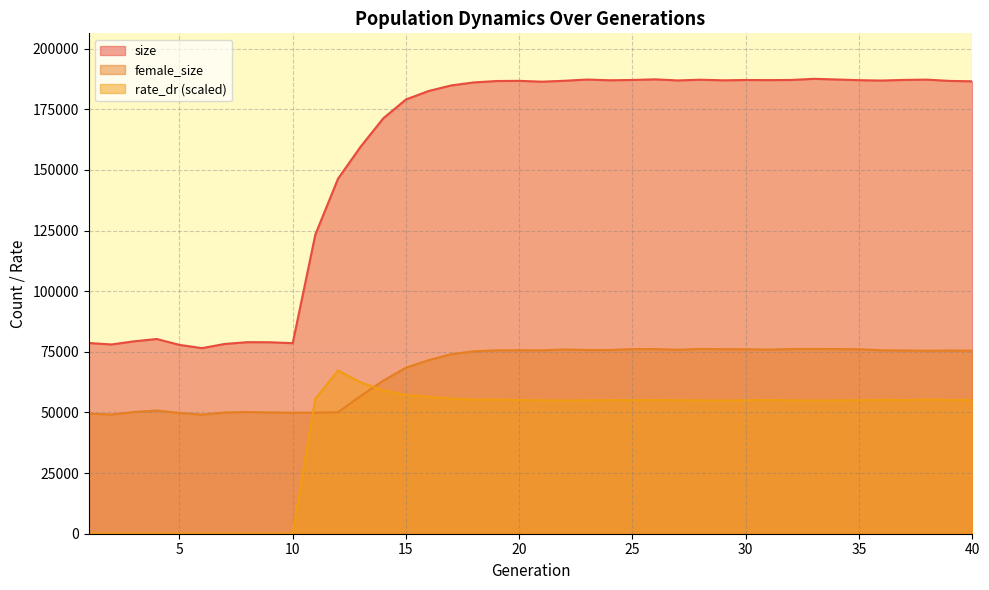

Count the number of categories in the chart.

40